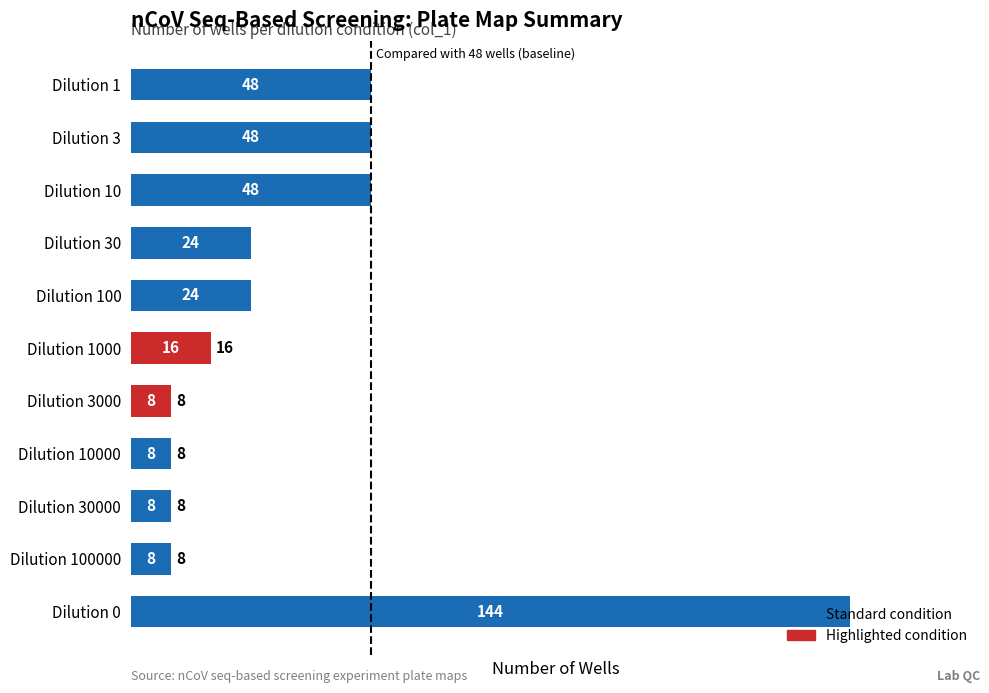

What is the maximum value shown in the chart?

144